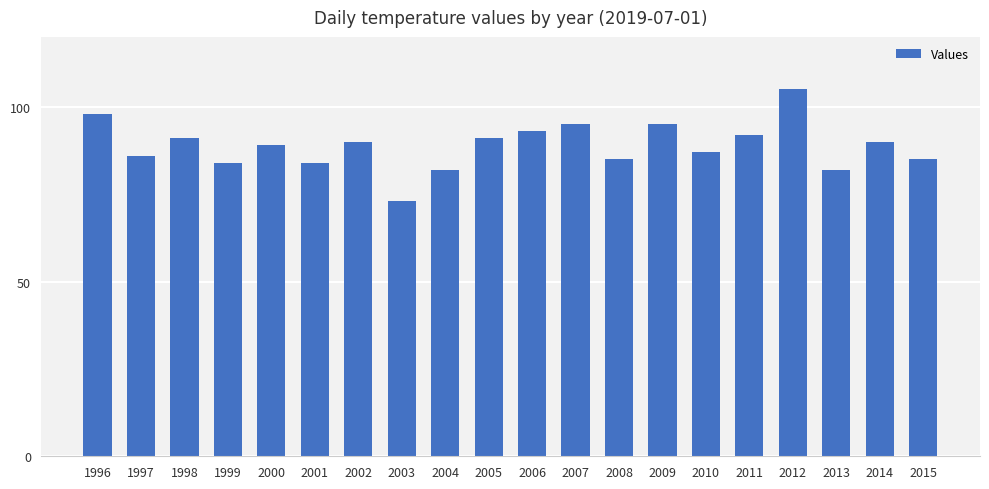

Which category has the lowest value across all series?

2003